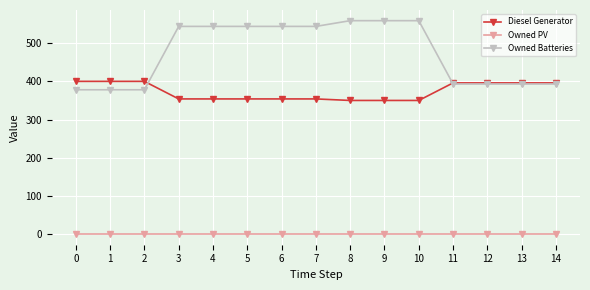

True or false: Diesel Generator and Owned PV intersect in this chart.

False